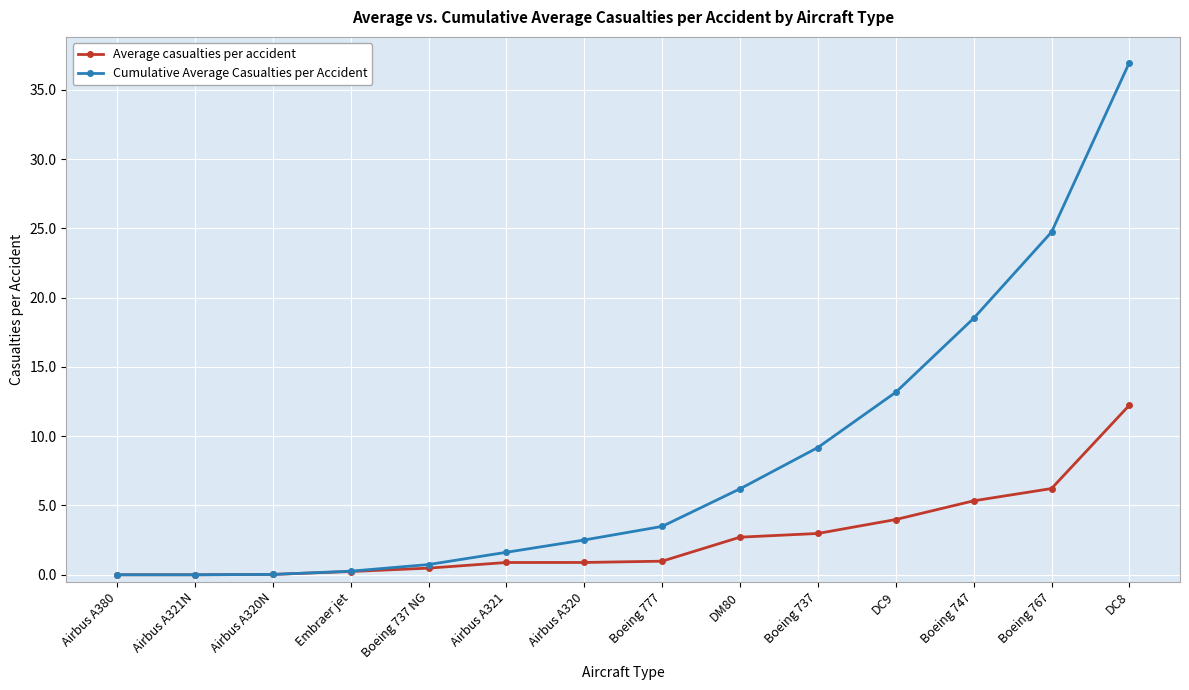

Which category has the highest value in the Average casualties per accident series?

DC8